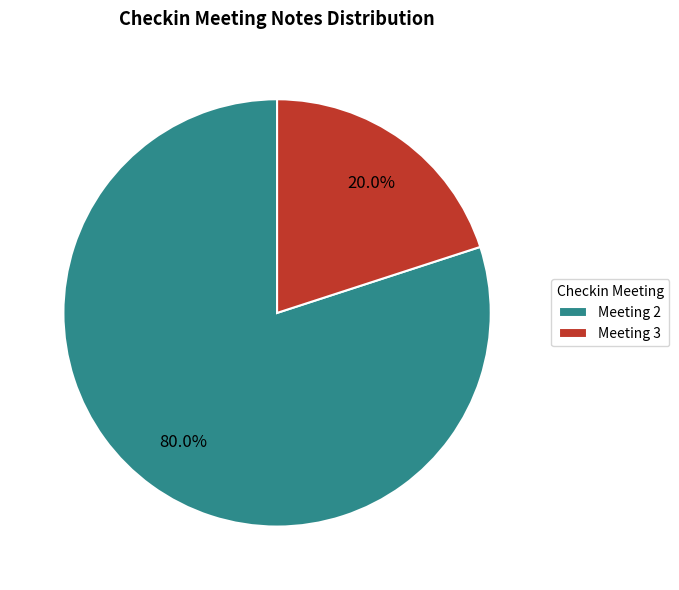

Which has a higher value, Meeting 2 or Meeting 3?

Meeting 2